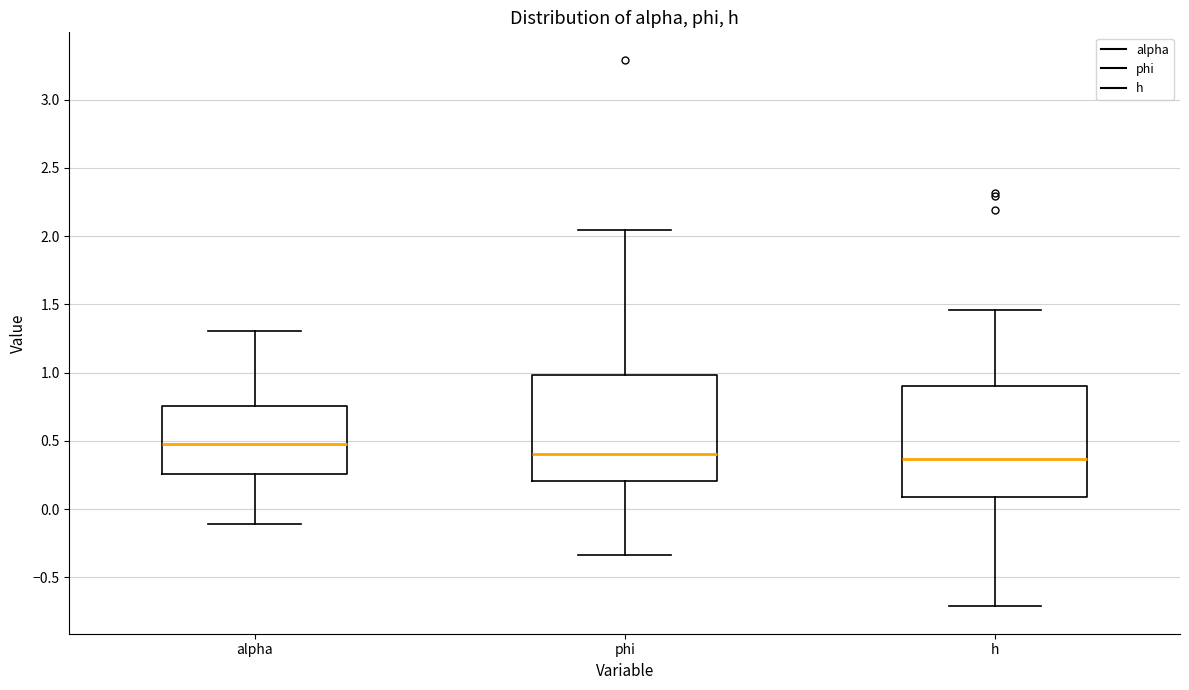

Reading left to right, transcribe this box plot: for each box, give where its median line is, the range the box spans, and where its two whiskers end, as read against the y-axis. The values are not printed on the chart, so give them approximately, as read against the axis.

alpha: median 0.45, box 0.25 to 0.75, whiskers -0.10 to 1.30
phi: median 0.40, box 0.20 to 1.00, whiskers -0.35 to 2.05
h: median 0.35, box 0.10 to 0.90, whiskers -0.70 to 1.45